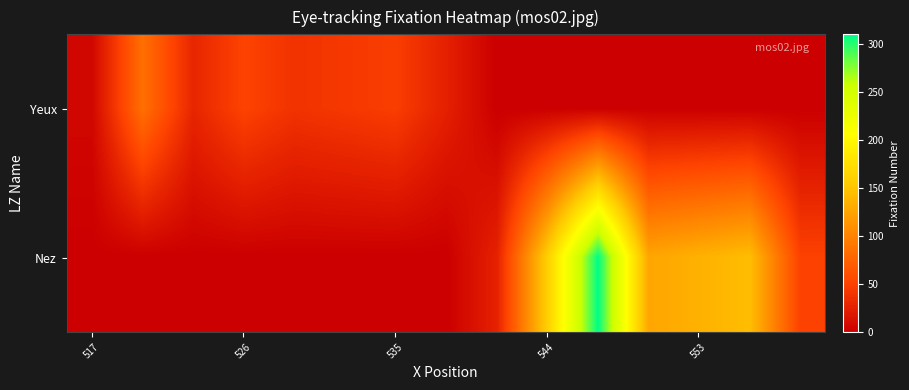

Which series has the largest total across all categories?

Nez